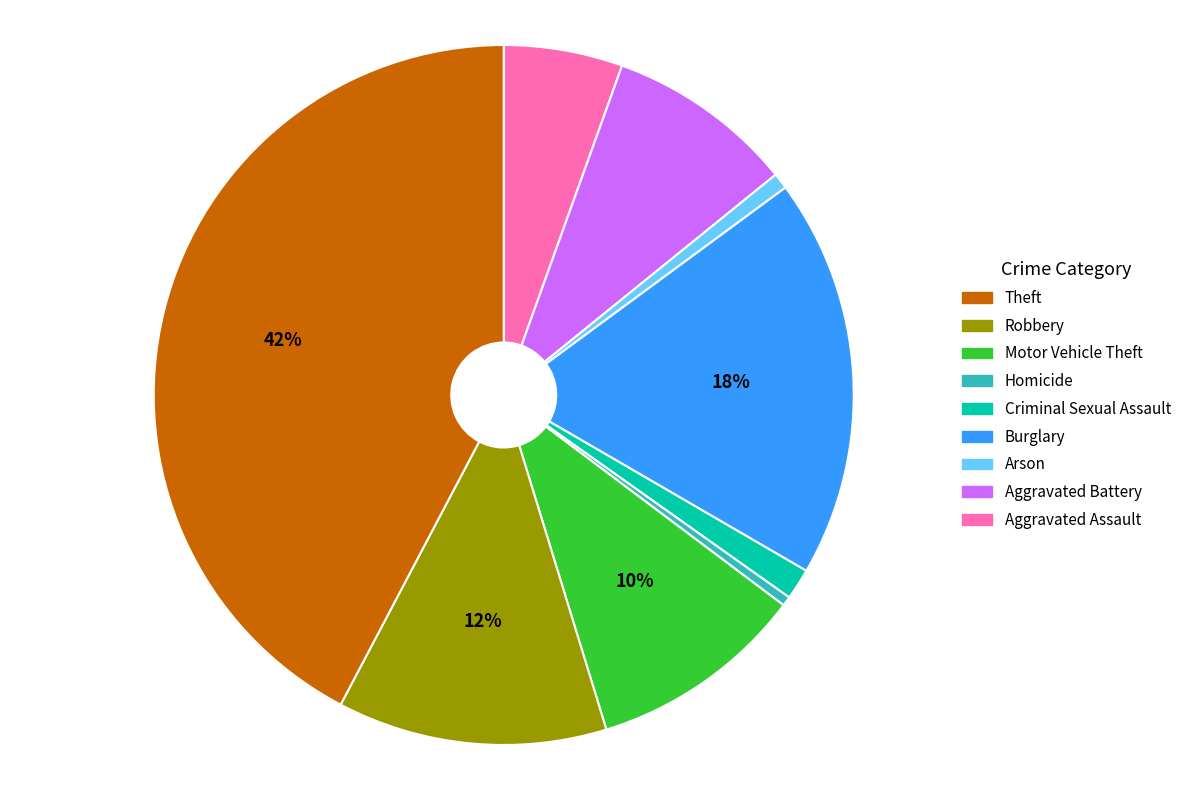

To the nearest percent, what is the average slice percentage?

11%